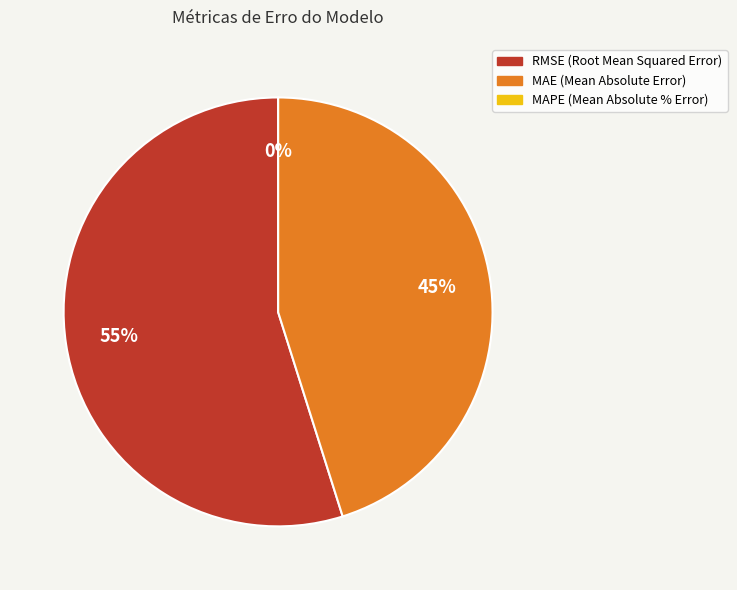

Count the number of slices in the pie.

3